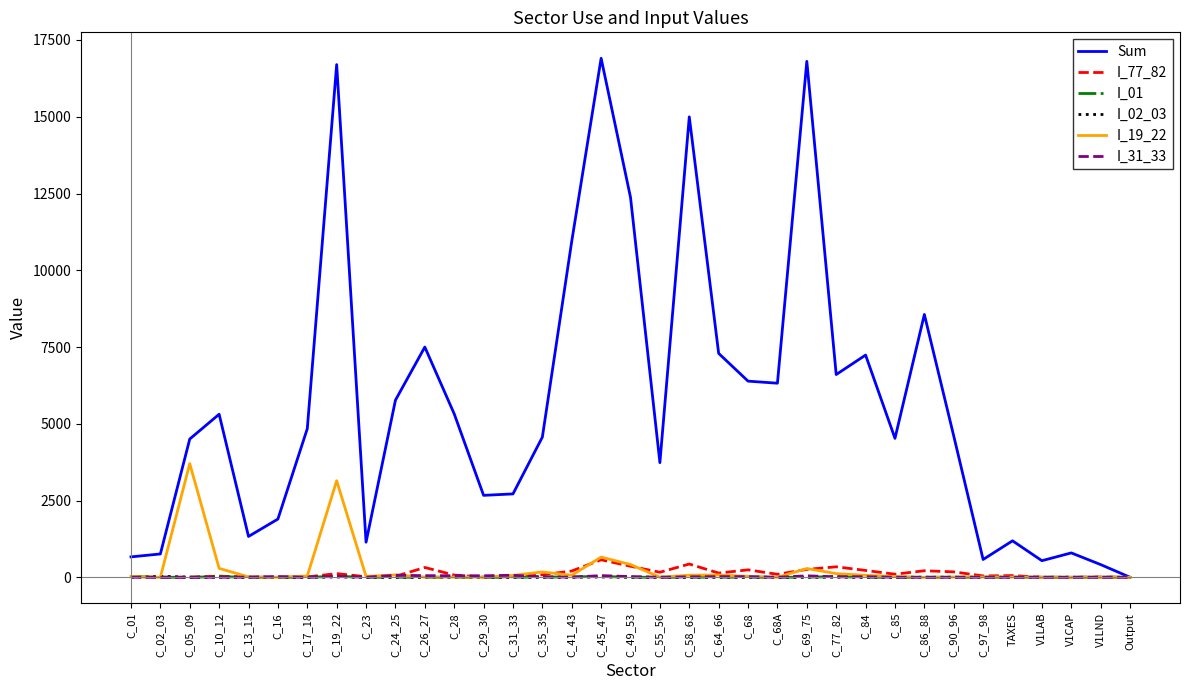

Which series has the largest total across all categories?

Sum